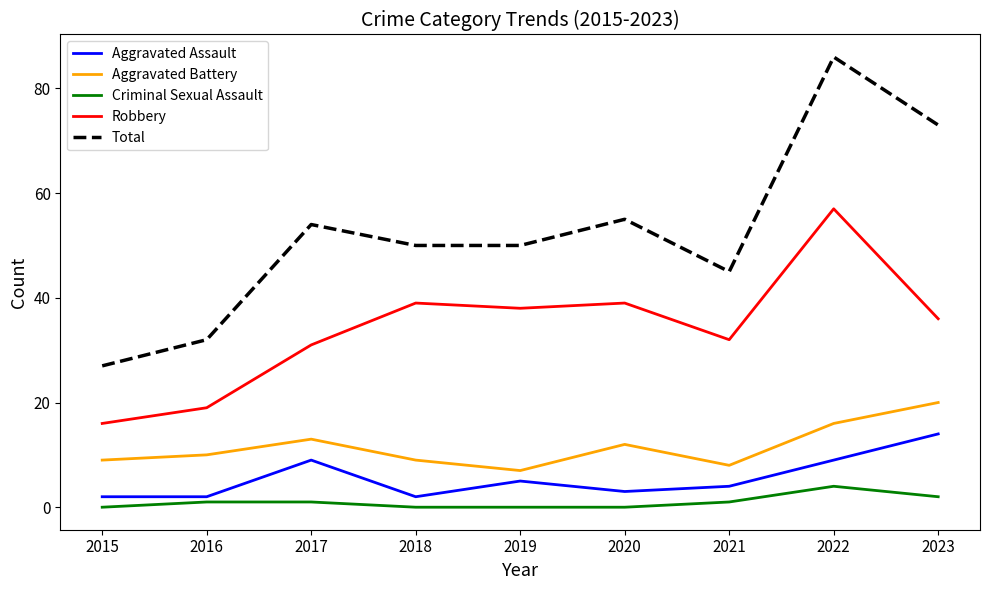

True or false: Total has a value of 32 at 2016.

True